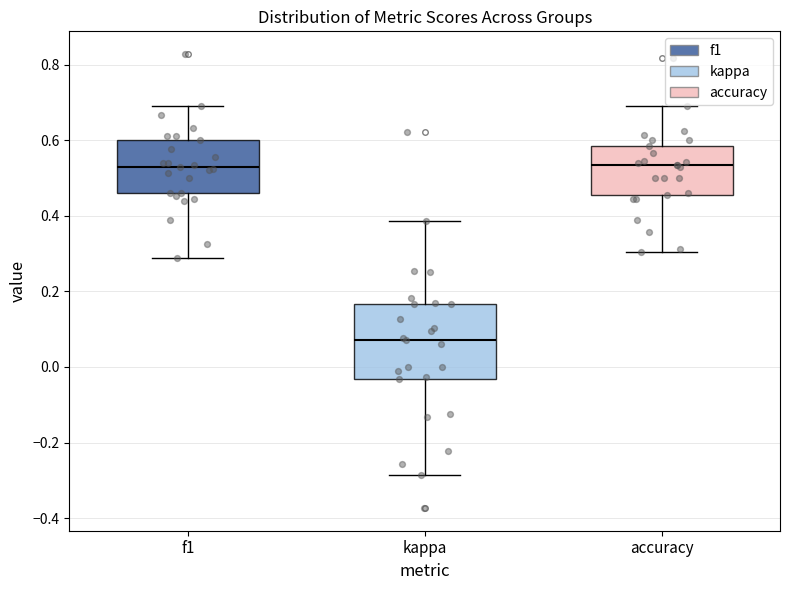

Where is the upper edge of the box for kappa on the y-axis? The values are not printed on the chart, so give them approximately, as read against the axis.

0.16